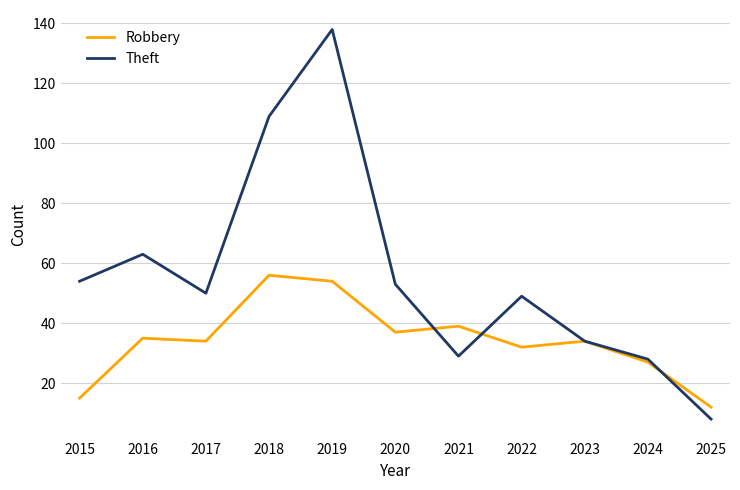

Which series has the largest range (max minus min)?

Theft